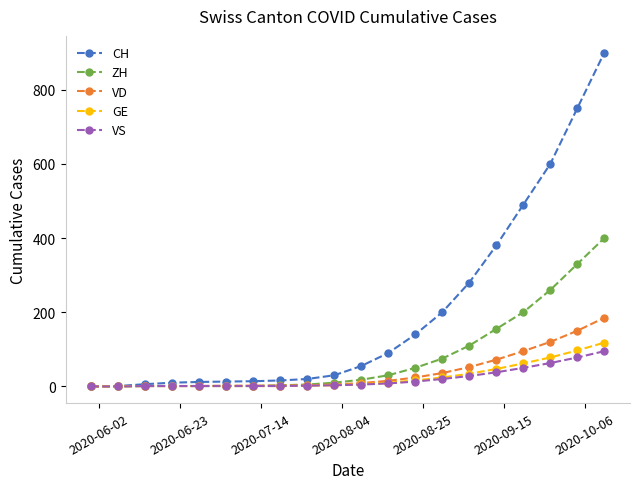

How many lines are shown in the chart?

5